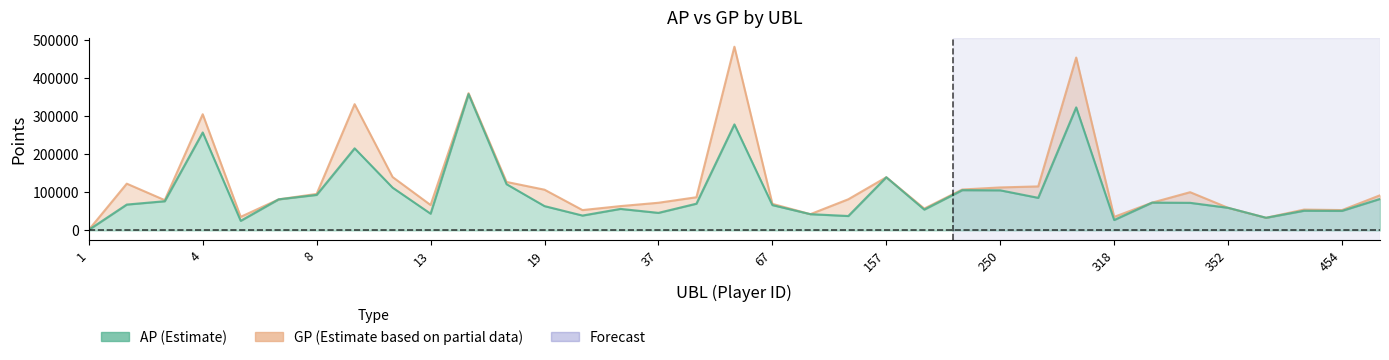

True or false: AP and GP intersect in this chart.

False